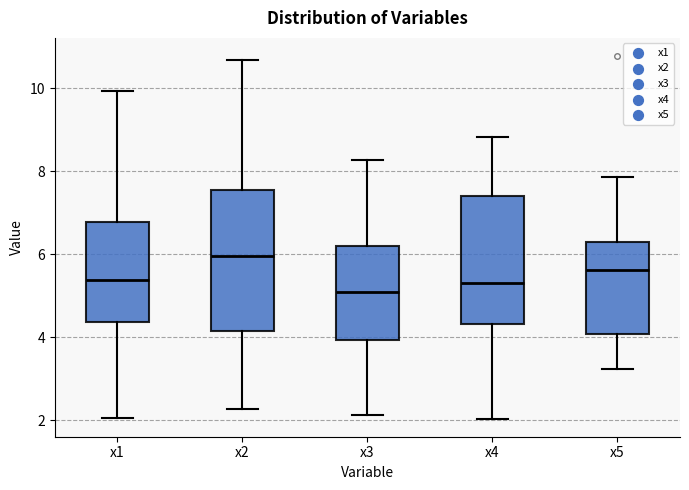

Reading left to right, transcribe this box plot: for each box, give where its median line is, the range the box spans, and where its two whiskers end, as read against the y-axis. The values are not printed on the chart, so give them approximately, as read against the axis.

x1: median 5.4, box 4.4 to 6.8, whiskers 2.0 to 10.0
x2: median 6.0, box 4.2 to 7.6, whiskers 2.2 to 10.6
x3: median 5.0, box 4.0 to 6.2, whiskers 2.2 to 8.2
x4: median 5.2, box 4.4 to 7.4, whiskers 2.0 to 8.8
x5: median 5.6, box 4.0 to 6.2, whiskers 3.2 to 7.8